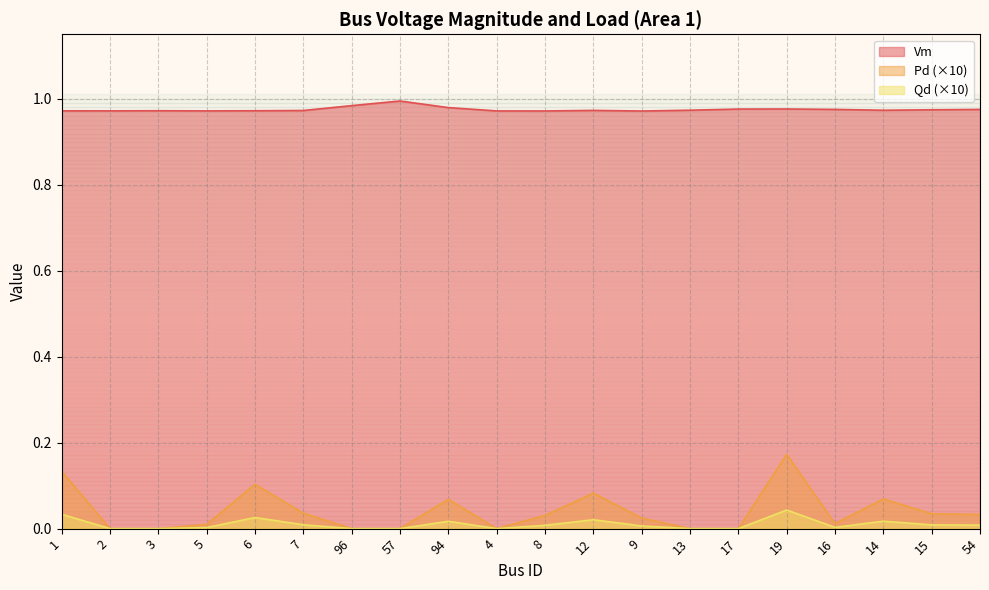

Which category has the highest value across all series?

57